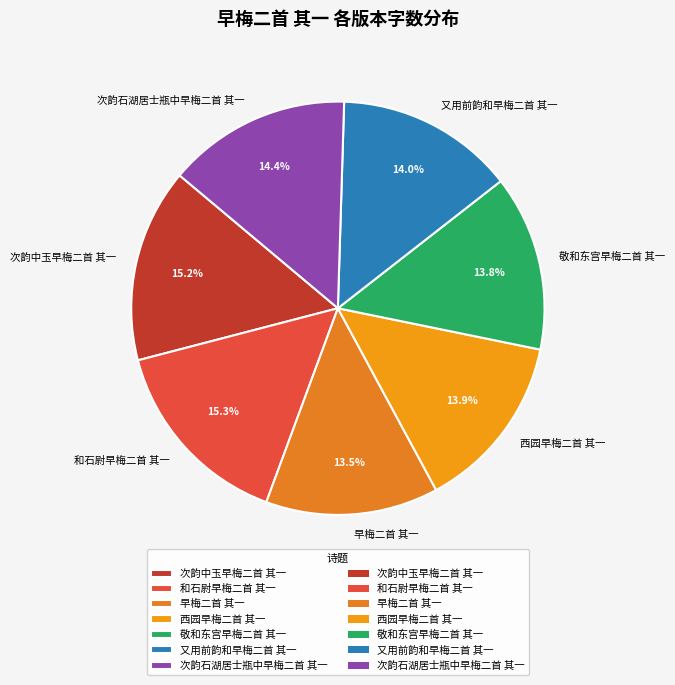

True or false: 又用前韵和早梅二首 其一 accounts for 4% of the total.

False